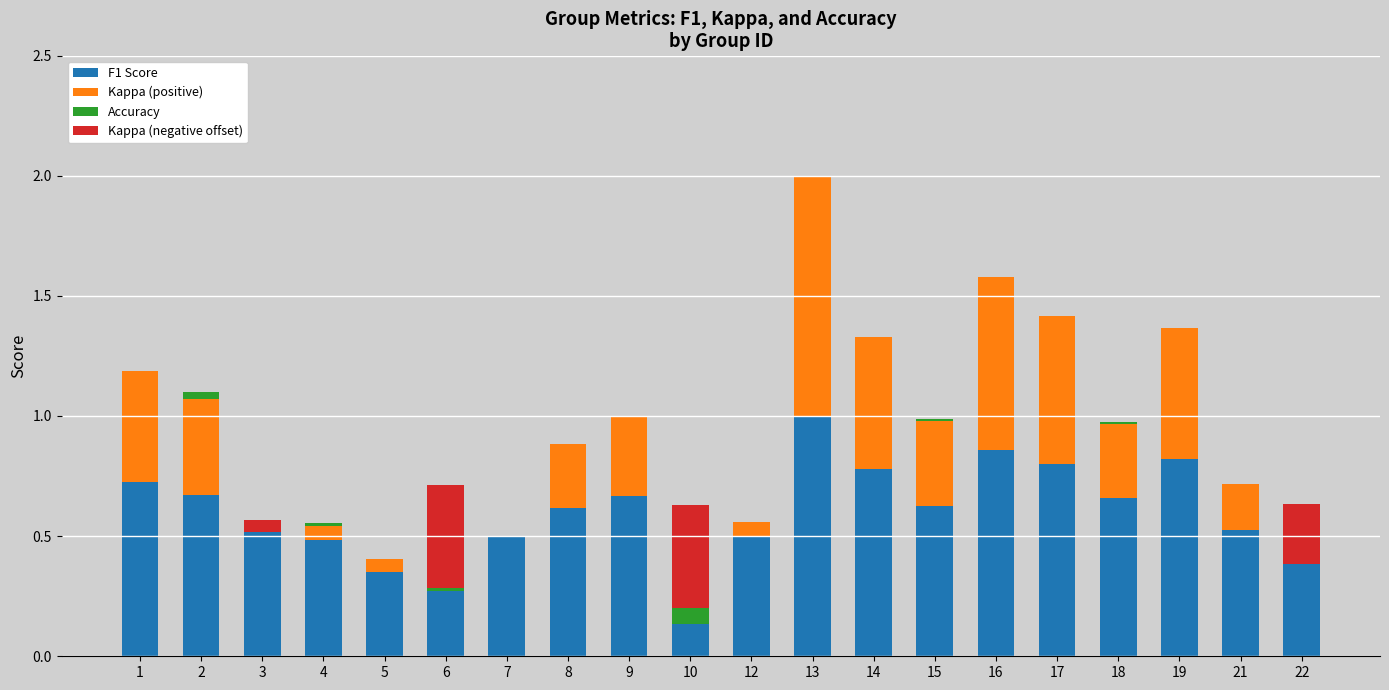

The value of F1 Score at 2 is 0.7. True or false?

True